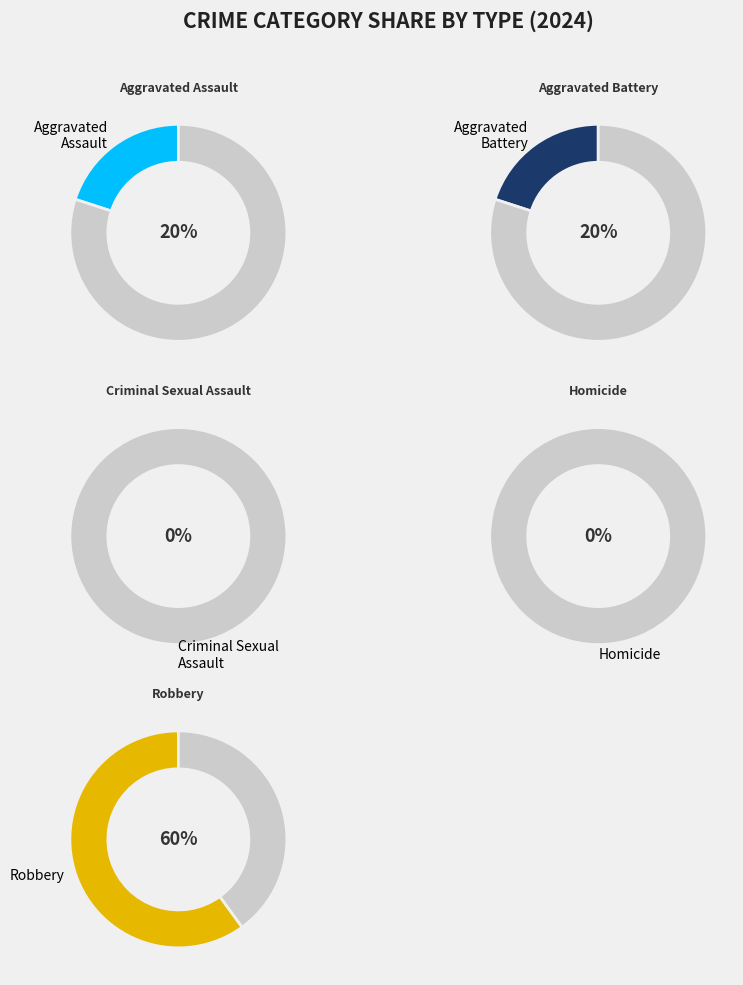

Which slice is the largest?

Robbery